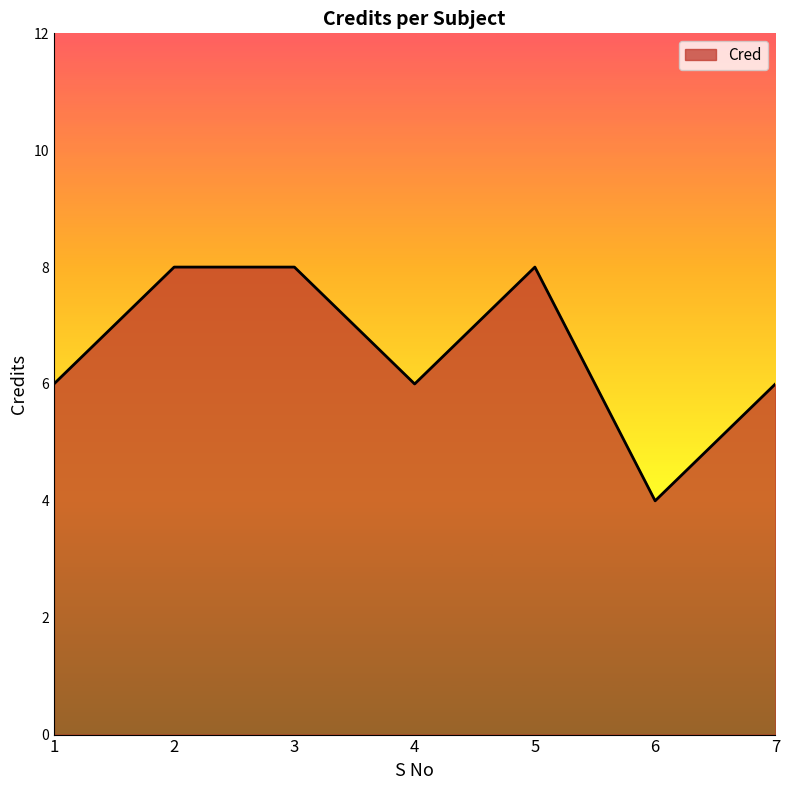

The chart shows a value of 10 at 1. True or false?

False